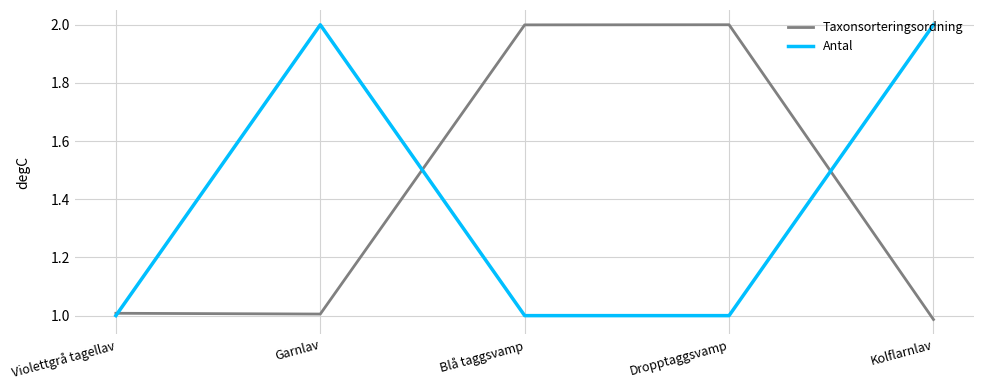

Between Violettgrå tagellav and Dropptaggsvamp, which series saw the biggest shift?

Taxonsorteringsordning